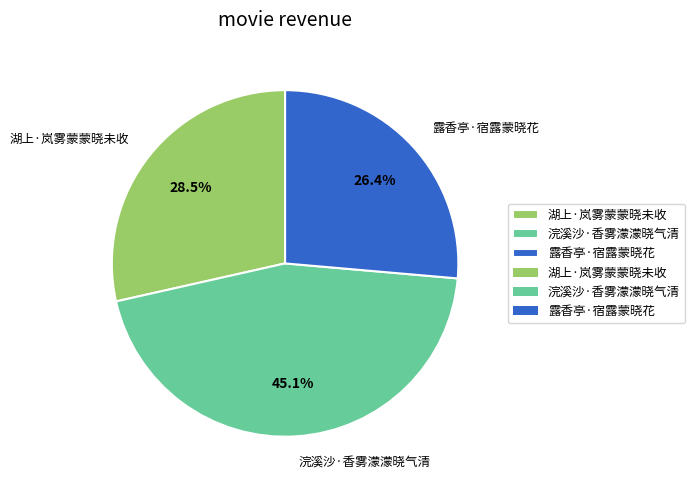

Approximately how many times larger is the value at 露香亭·宿露蒙晓花 compared to 湖上·岚雾蒙蒙晓未收?

0.9